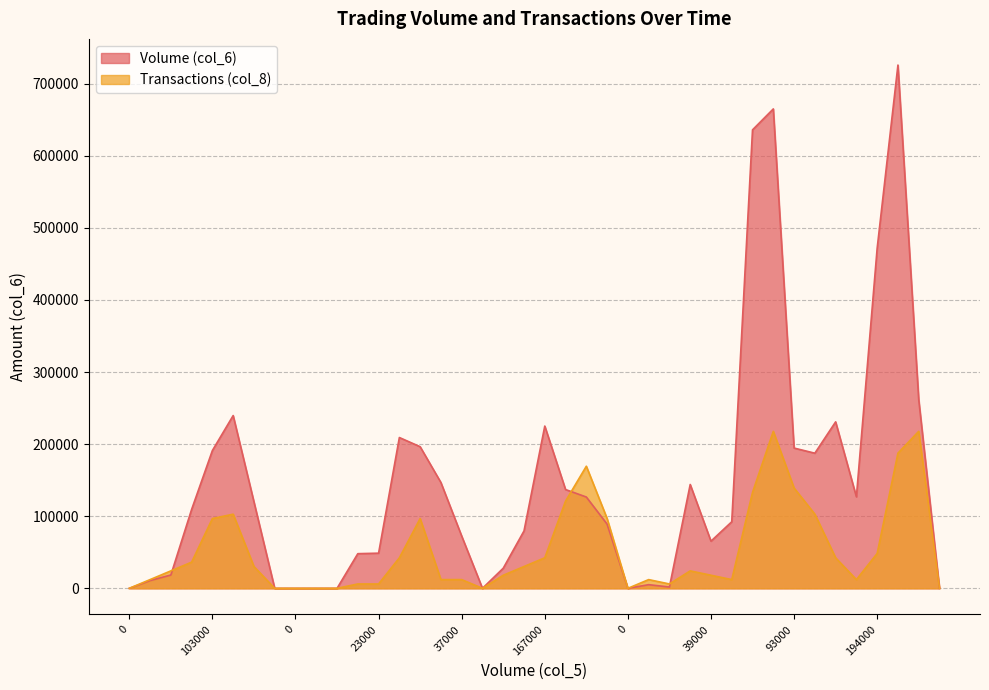

Between 91000 and 3000, which series saw the biggest shift?

Volume (col_6)